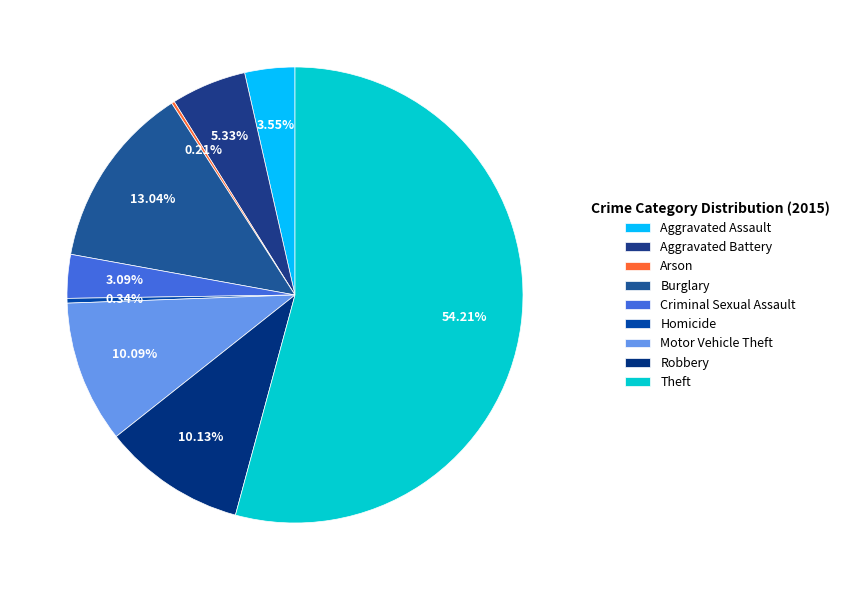

What portion of the pie excludes Theft?

45.8%